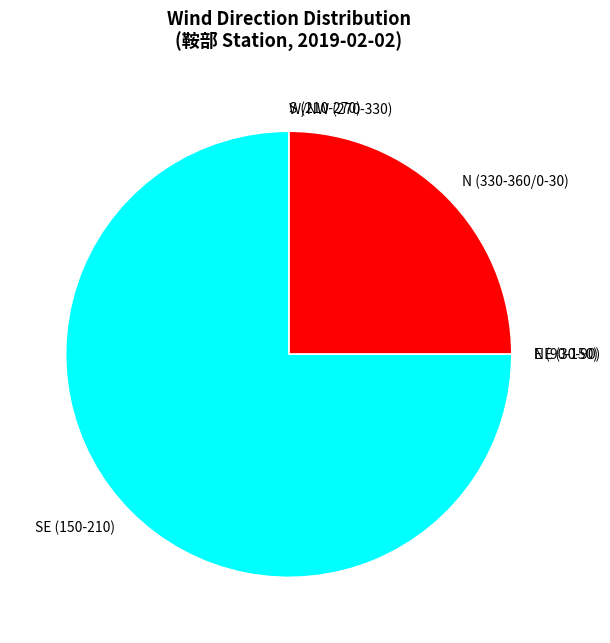

Which category has the biggest portion of the pie?

SE (150-210)